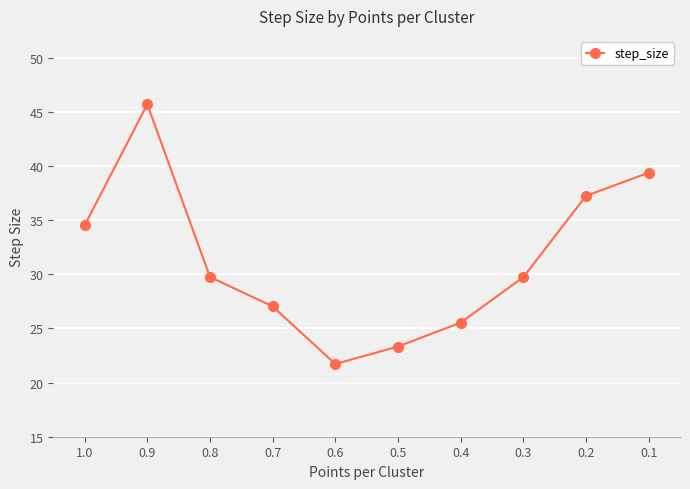

What is the label of the 6th point from the right?

0.6